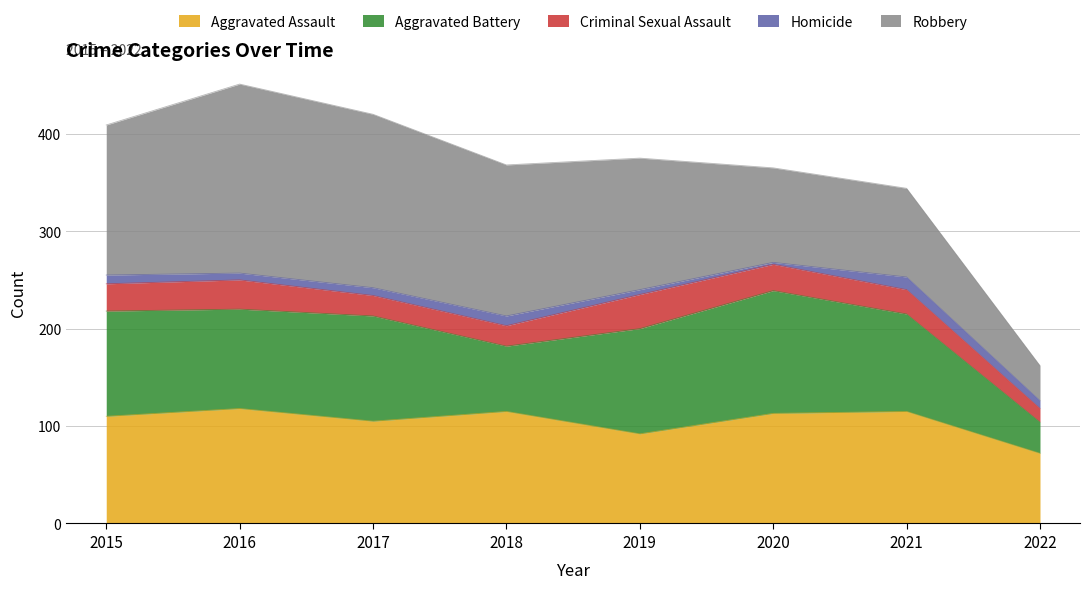

What is the smallest value displayed?

2